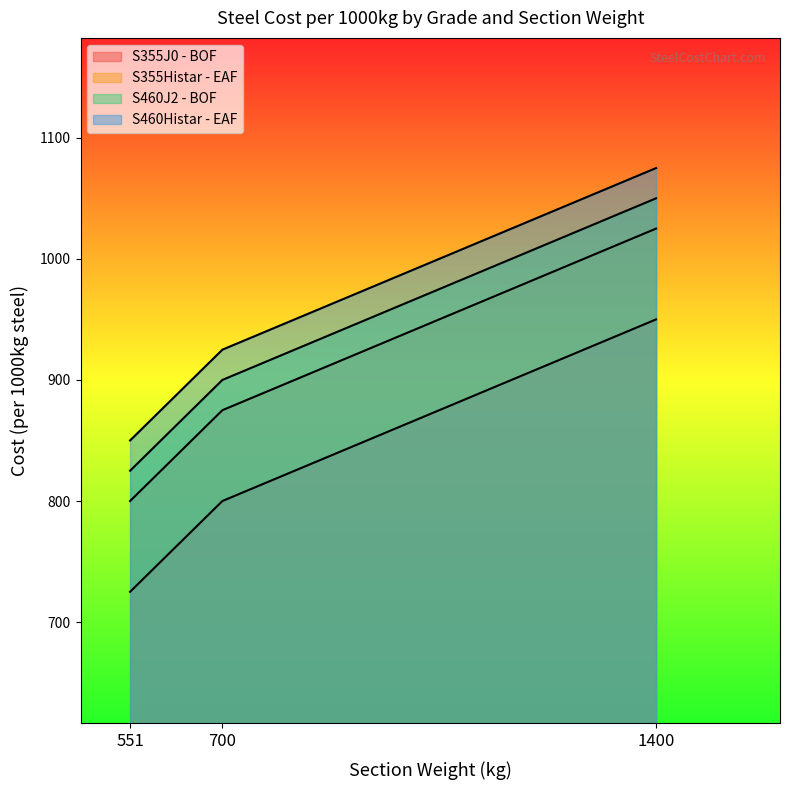

Reading left to right, what are all the values shown in this chart?

S355J0 - BOF: 551=725	700=800	1400=950
S355Histar - EAF: 551=800	700=875	1400=1025
S460J2 - BOF: 551=825	700=900	1400=1050
S460Histar - EAF: 551=850	700=925	1400=1075